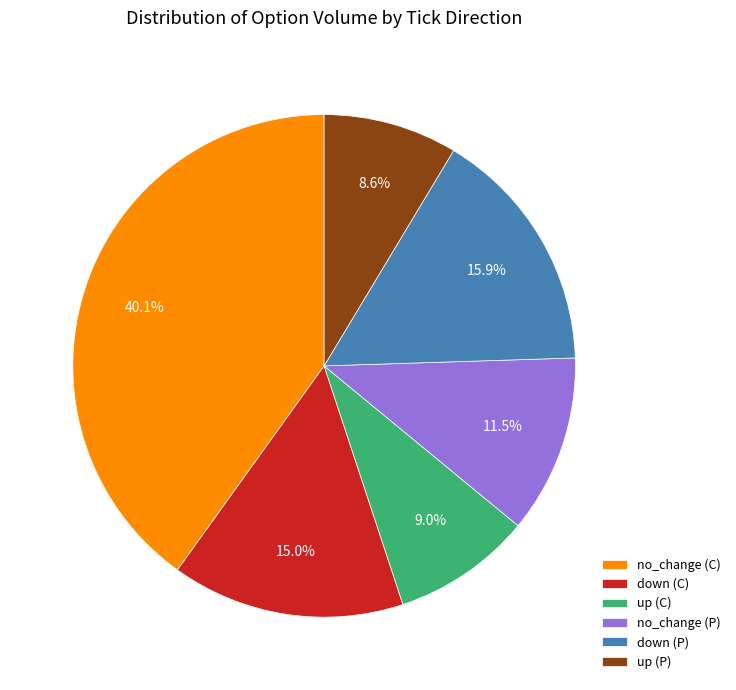

To the nearest percent, what is the combined percentage of down (P) and down (C)?

31%